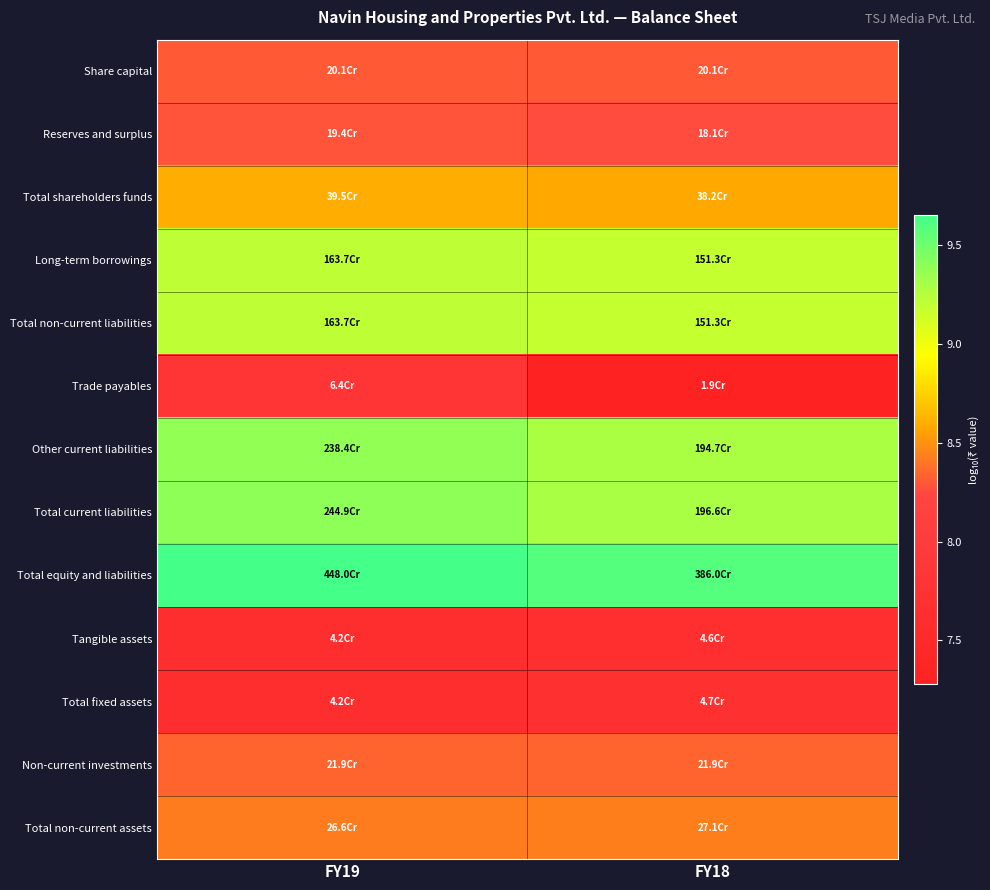

Rank the series by their maximum value, from lowest to highest.

Tangible assets, Total fixed assets, Trade payables, Reserves and surplus, Share capital, Non-current investments, Total non-current assets, Total shareholders funds, Long-term borrowings, Total non-current liabilities, Other current liabilities, Total current liabilities, Total equity and liabilities